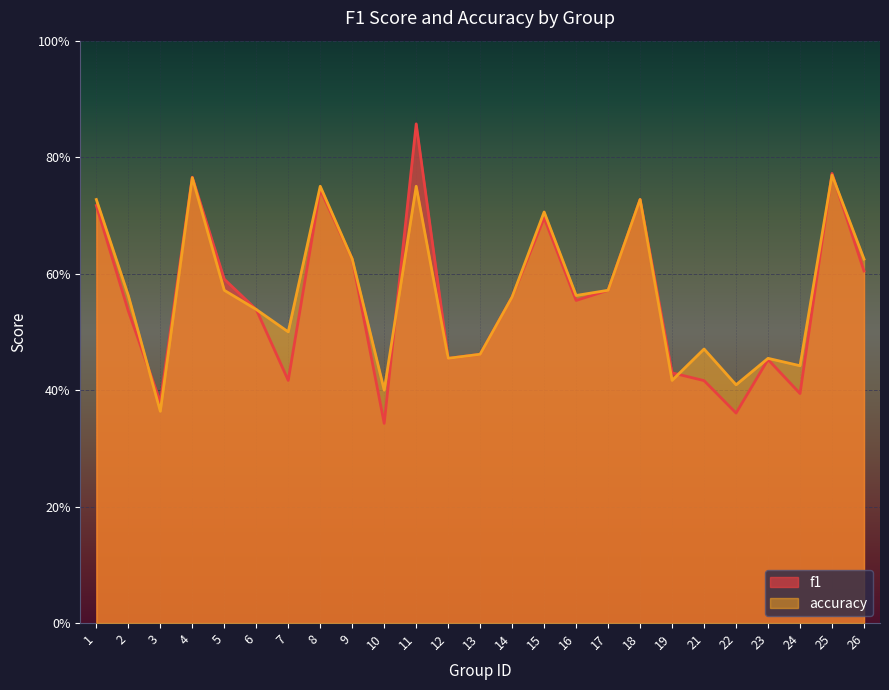

What is the value of the accuracy point at the 14th from the left?

0.6